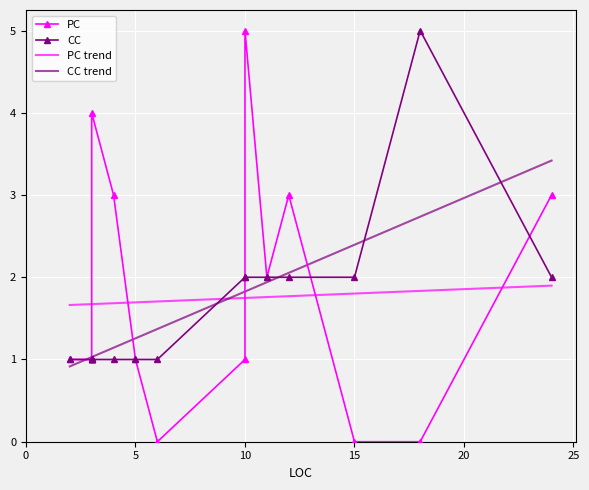

At 3, list the series in order from smallest to largest.

PC, CC